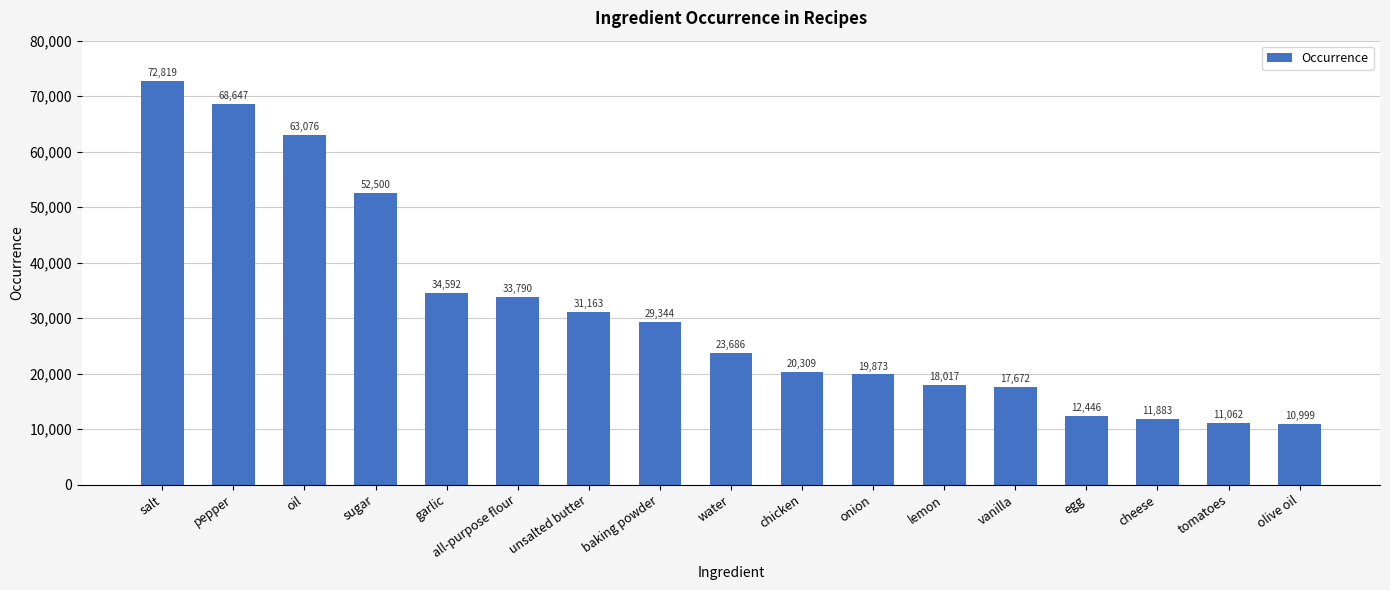

Count the number of categories in the chart.

17